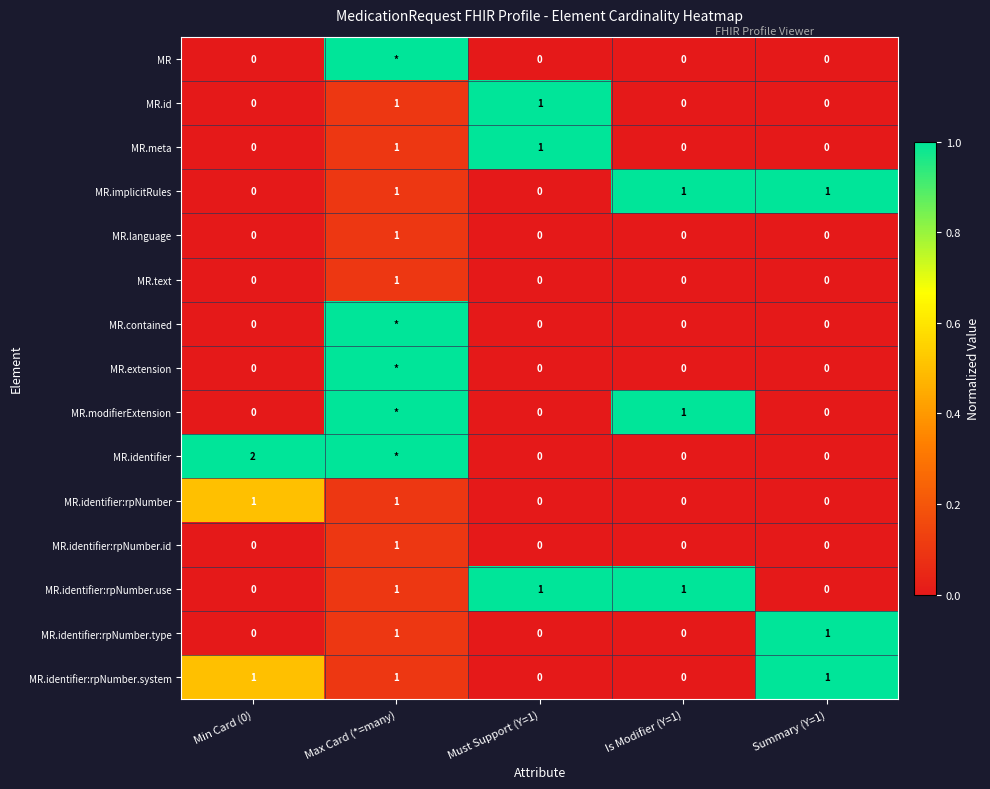

The MR.identifier:rpNumber.use series shows -1 at Min Card (0). True or false?

False